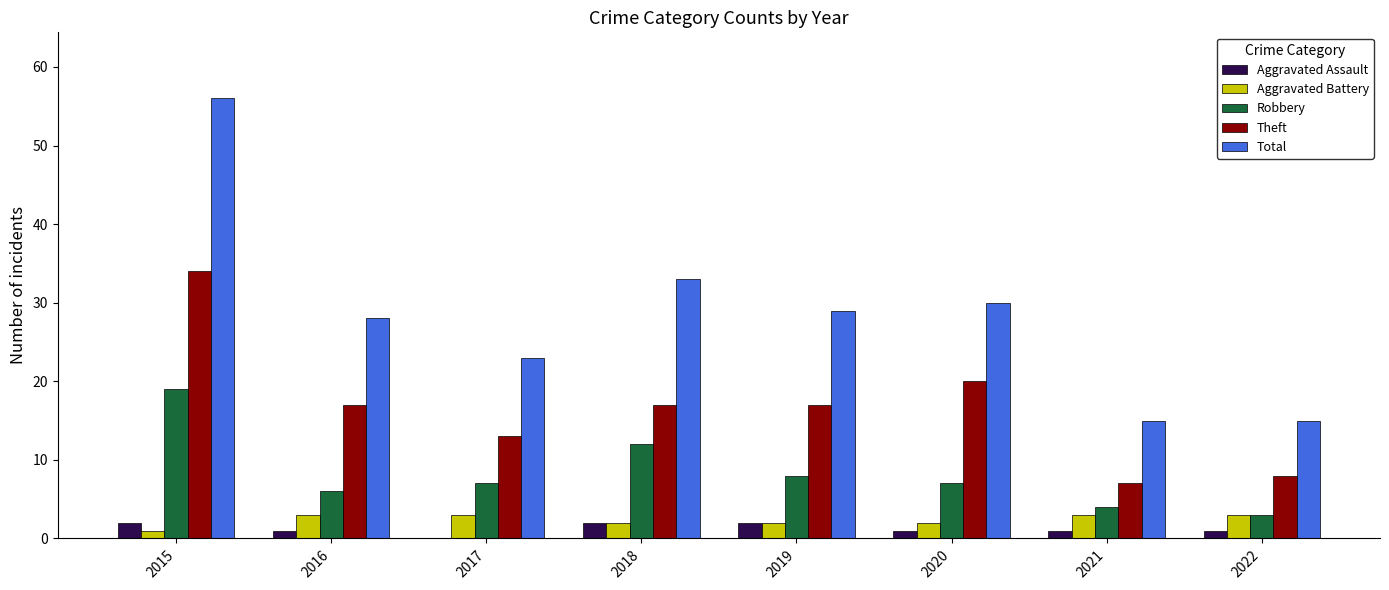

Is the value of Total at 2018 greater than the value of Aggravated Battery at 2022?

Yes